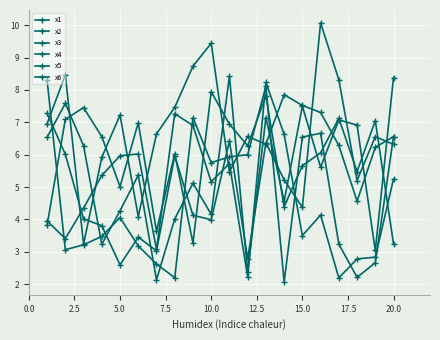

True or false: x2 has more than 2 interior local peaks.

True